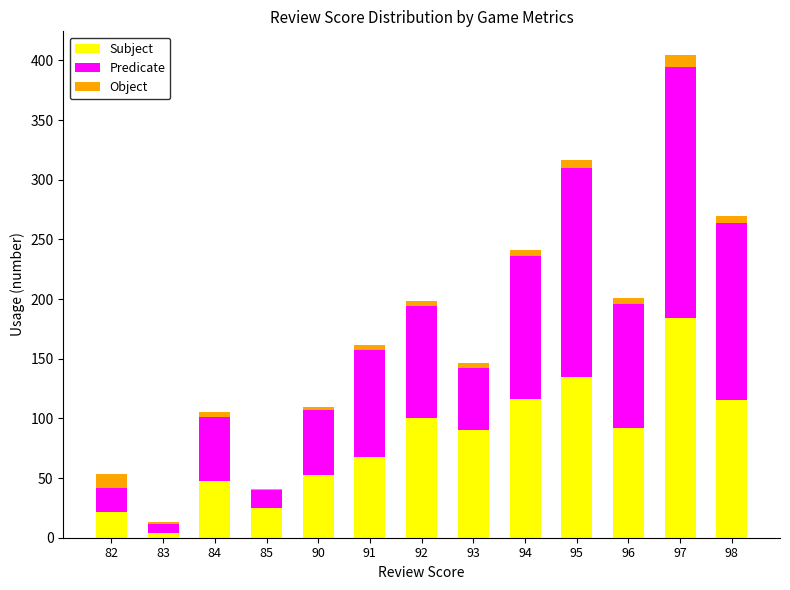

At which category is the sum across all series the highest?

97